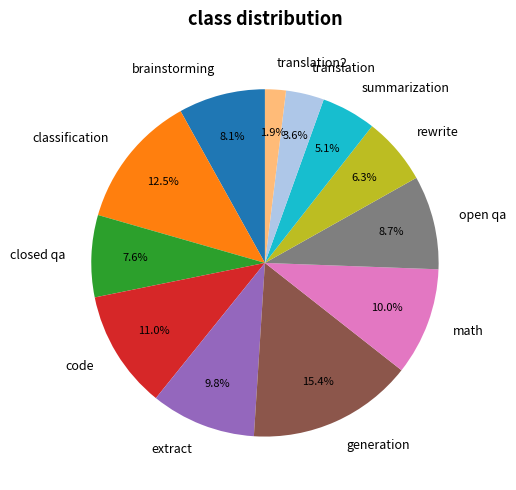

What portion of the pie excludes translation?

96.4%